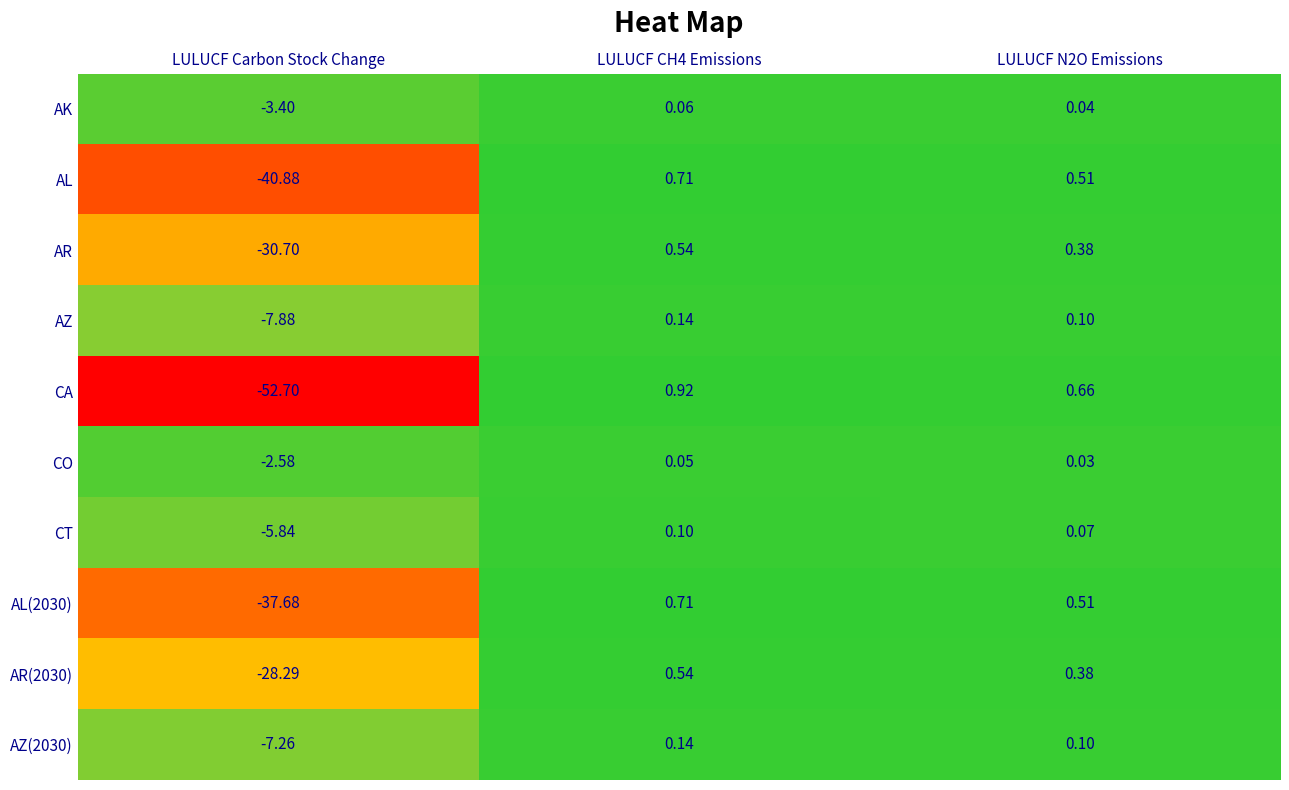

Which series has the largest total across all categories?

CO